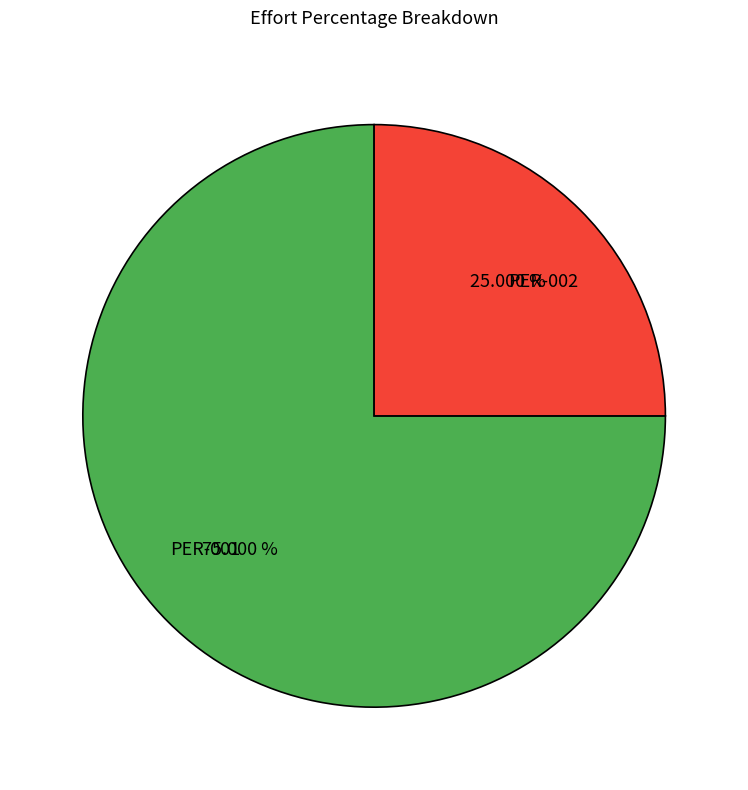

To the nearest percent, what portion does PER-002 represent?

25%